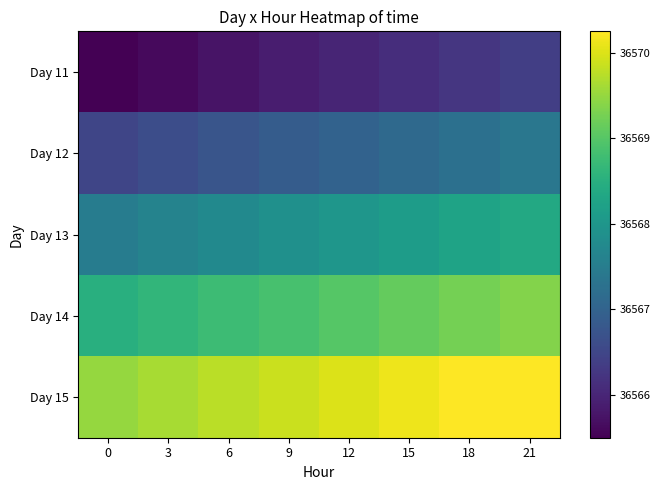

List the series in order of their peak value, highest first.

Day 15, Day 14, Day 13, Day 12, Day 11